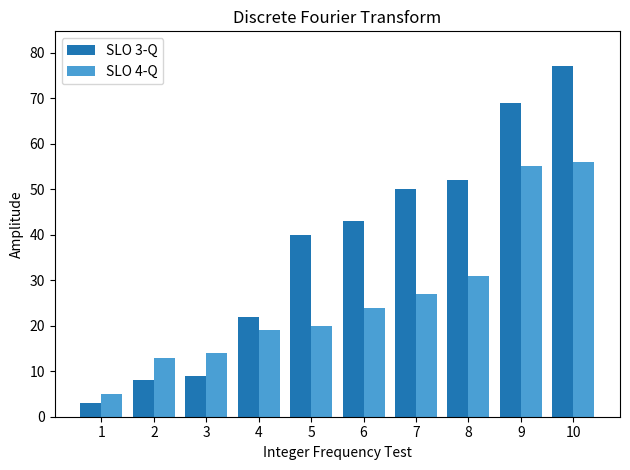

What value does the SLO 3-Q series have at 7, to the nearest 5?

50